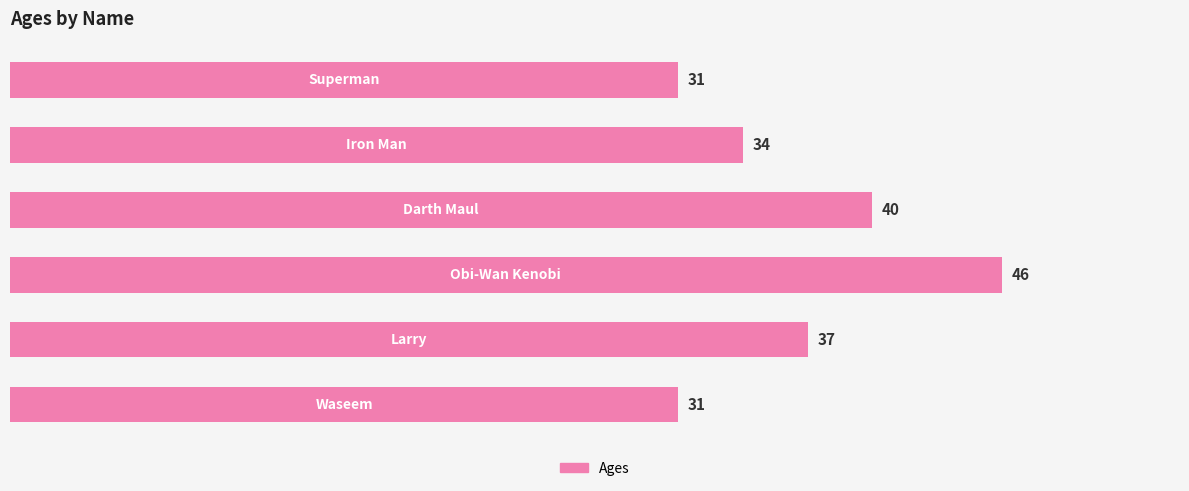

What is the difference between the maximum and minimum values?

15